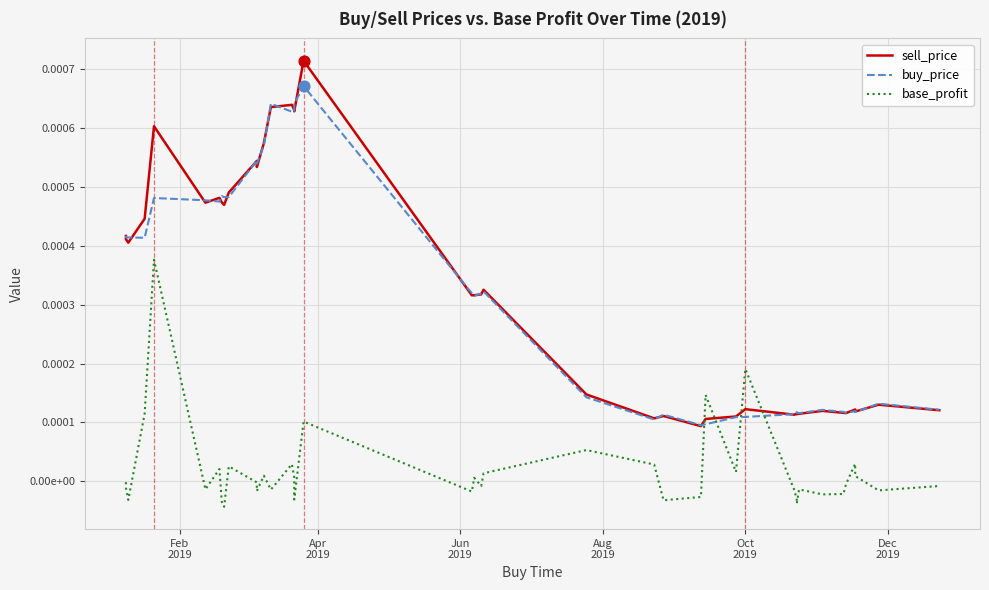

Which series contains the highest Y value?

sell_price